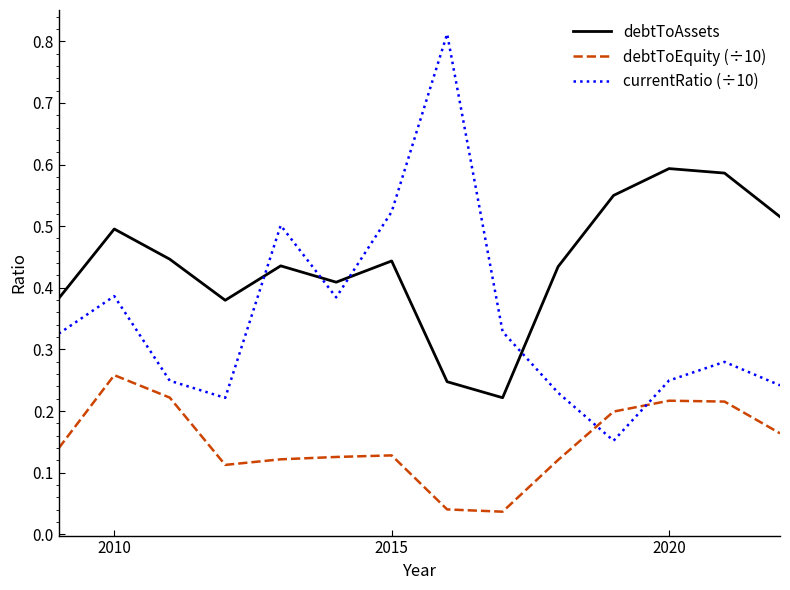

True or false: currentRatio (÷10) and debtToEquity (÷10) cross at least once.

True